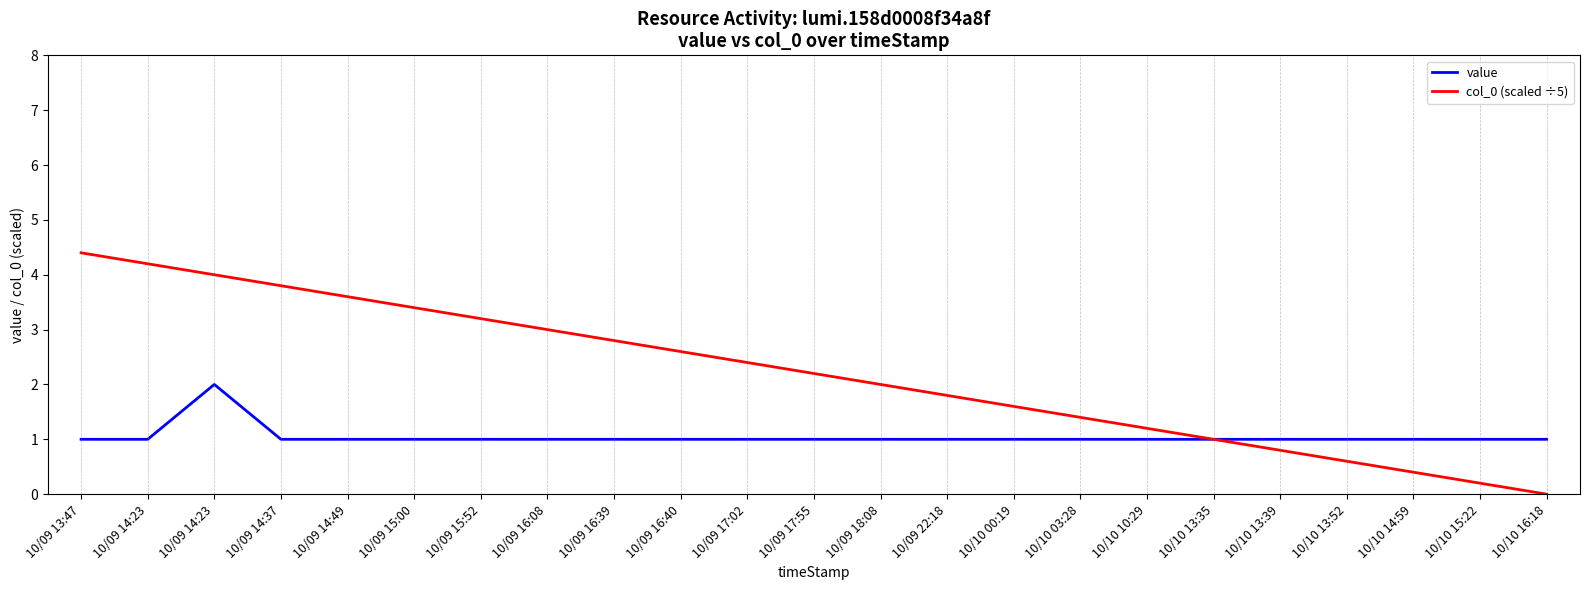

Is this an area chart (filled region under the line)?

No